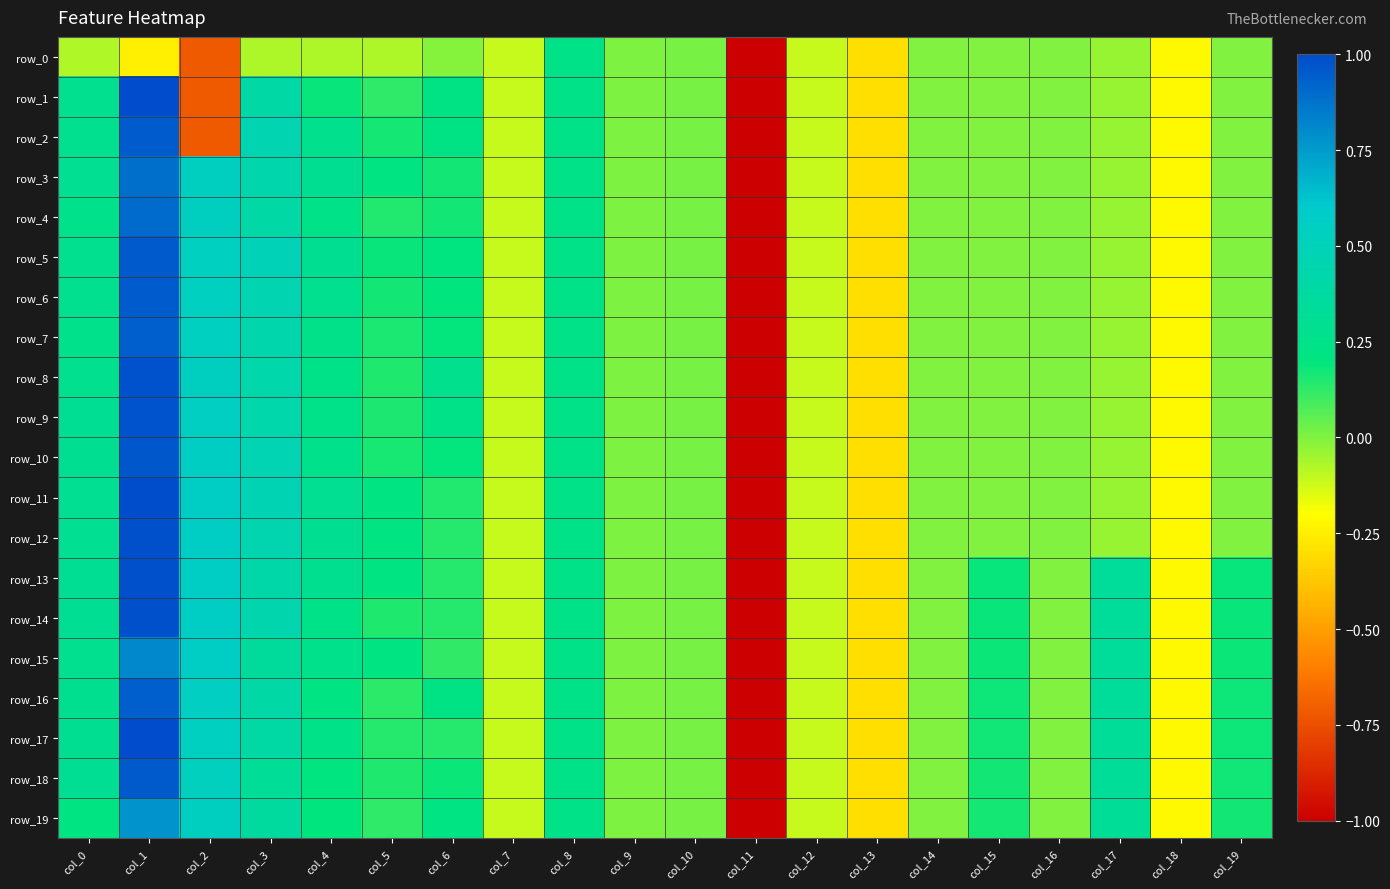

What is the greatest value displayed?

1.0